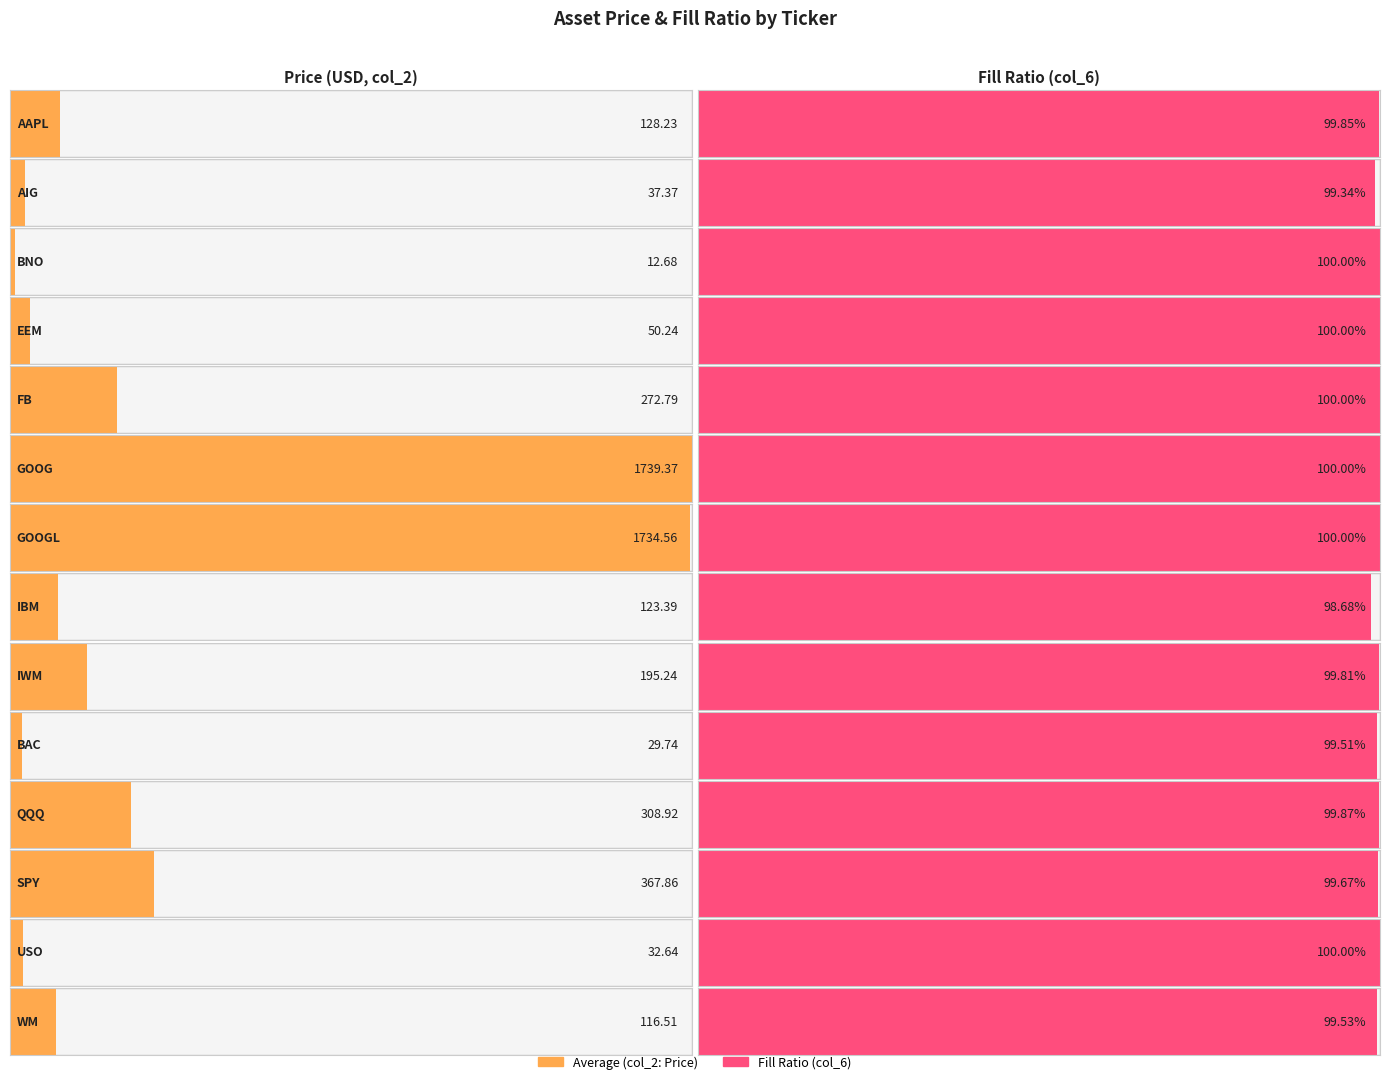

What is the change in value from EEM to SPY?

+317.6